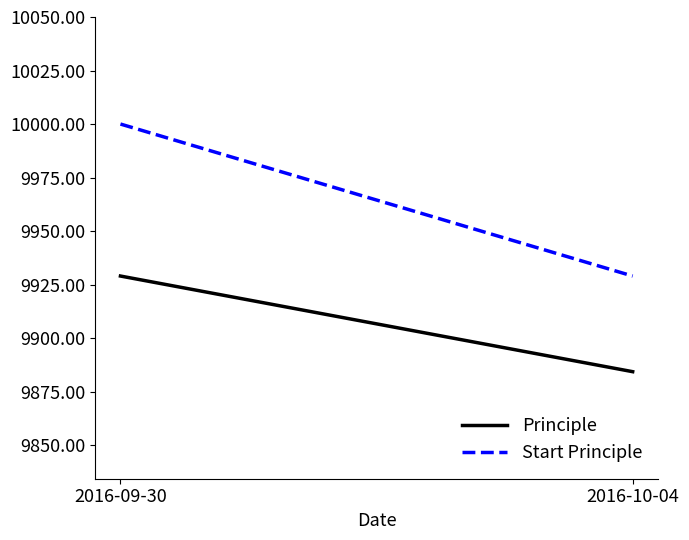

Which series has the largest range (max minus min)?

Start Principle